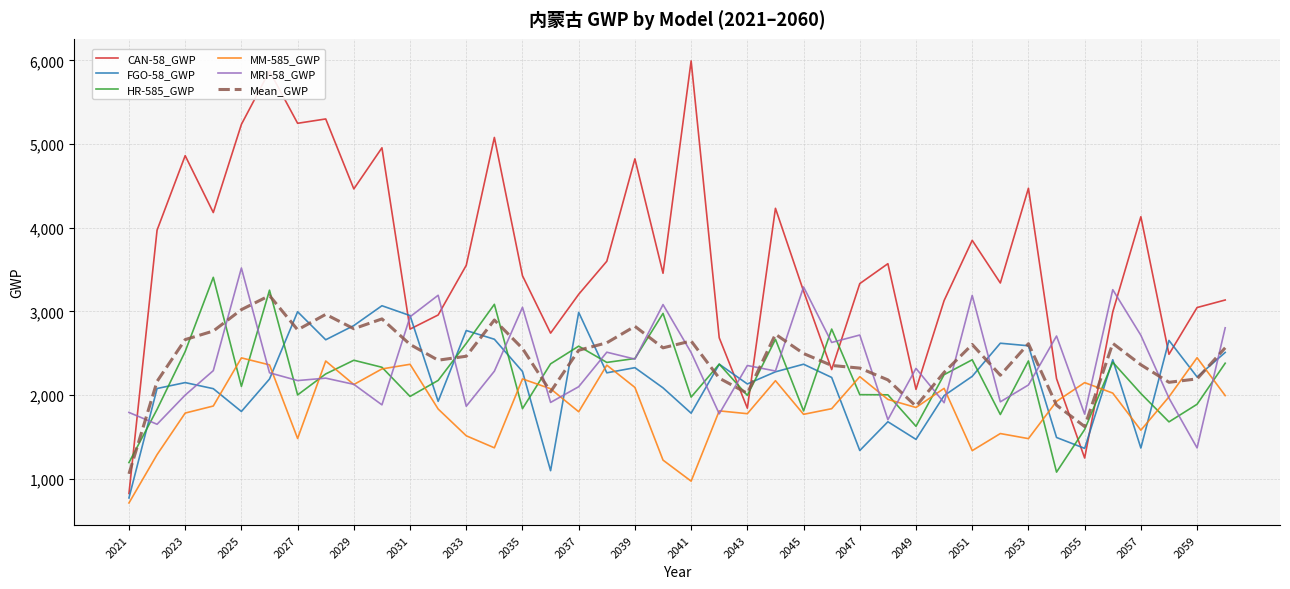

True or false: FGO-58_GWP and MM-585_GWP intersect in this chart.

True